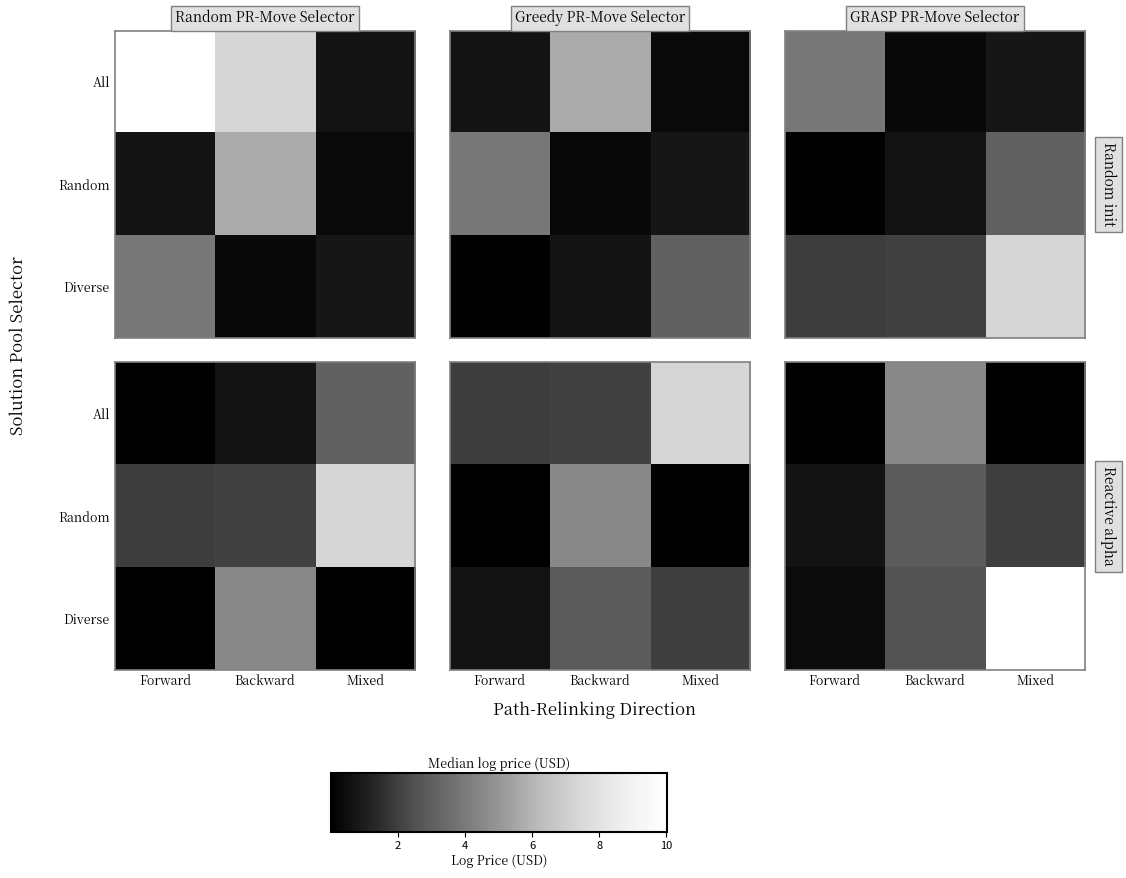

The value of All at Mixed is 0.0. True or false?

False